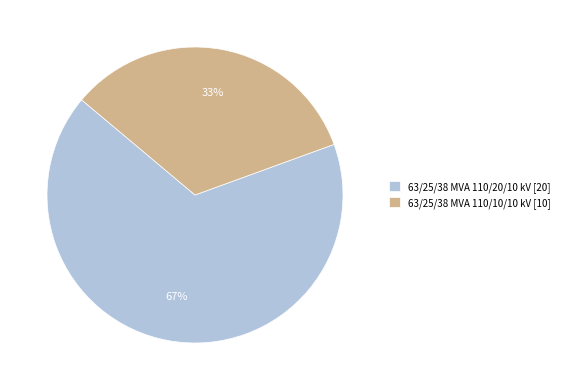

True or false: 63/25/38 MVA 110/10/10 kV accounts for 33% of the total.

True